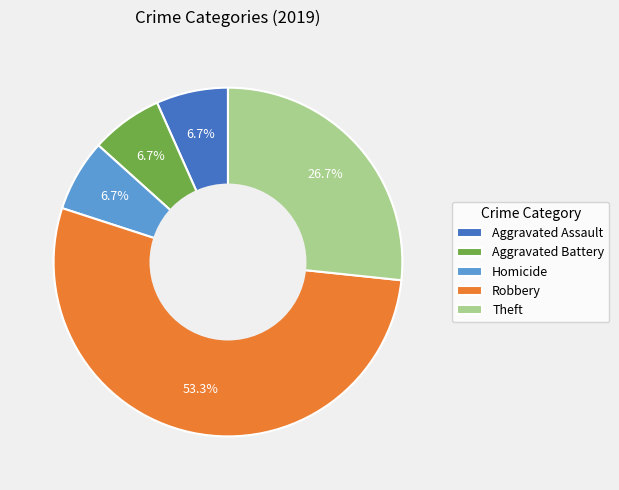

Which category has the biggest portion of the pie?

Robbery